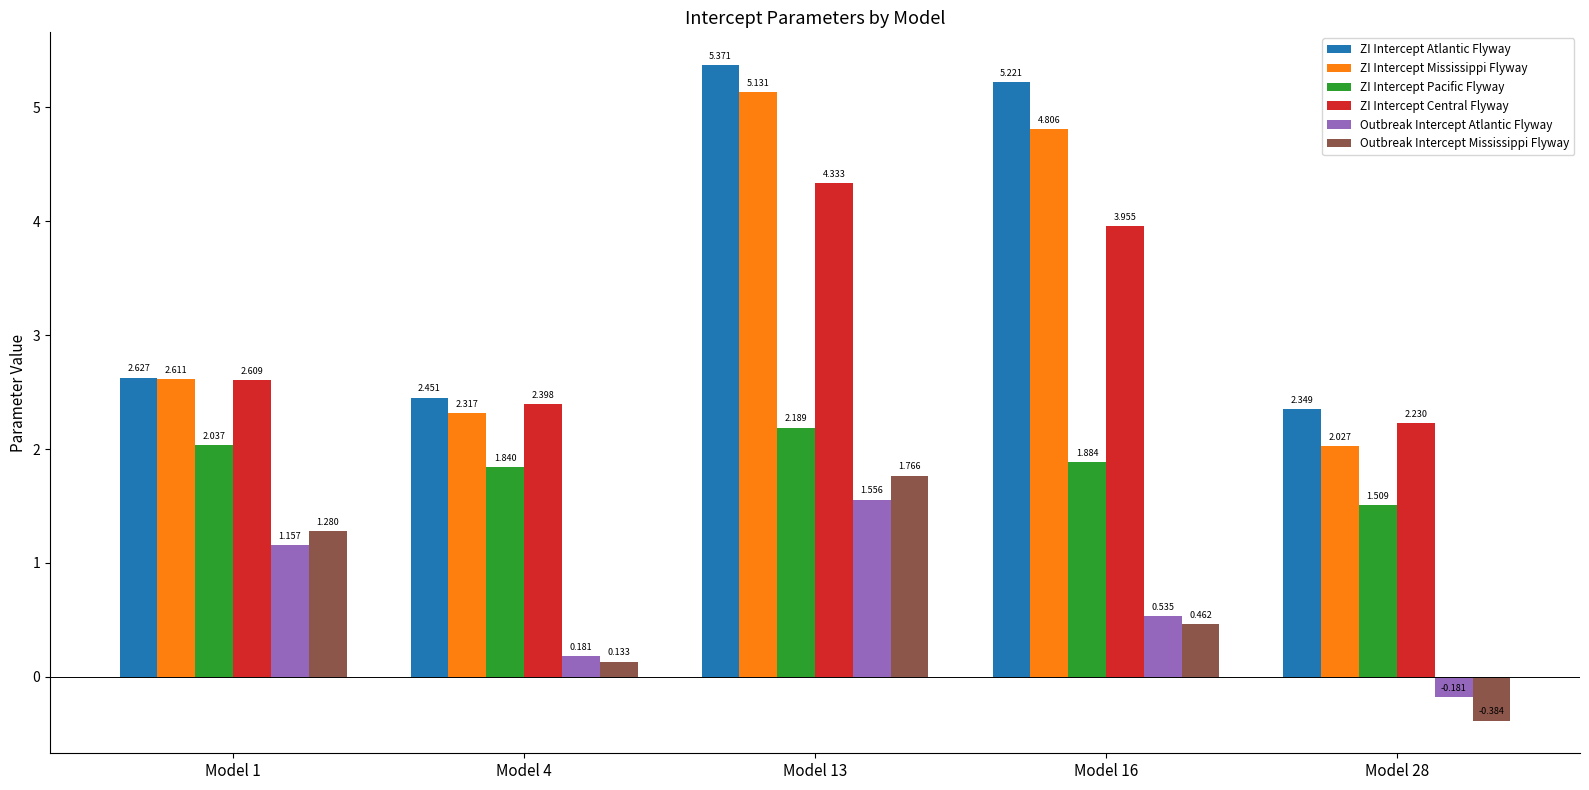

What are all the series names shown in the legend?

ZI Intercept Atlantic Flyway, ZI Intercept Mississippi Flyway, ZI Intercept Pacific Flyway, ZI Intercept Central Flyway, Outbreak Intercept Atlantic Flyway, Outbreak Intercept Mississippi Flyway